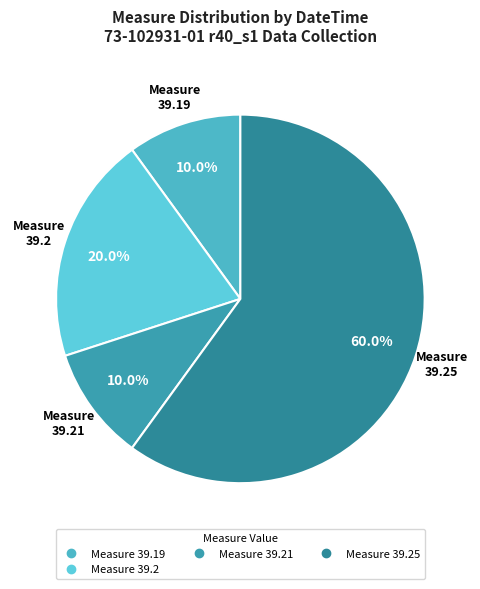

How many segments does this pie chart have?

4